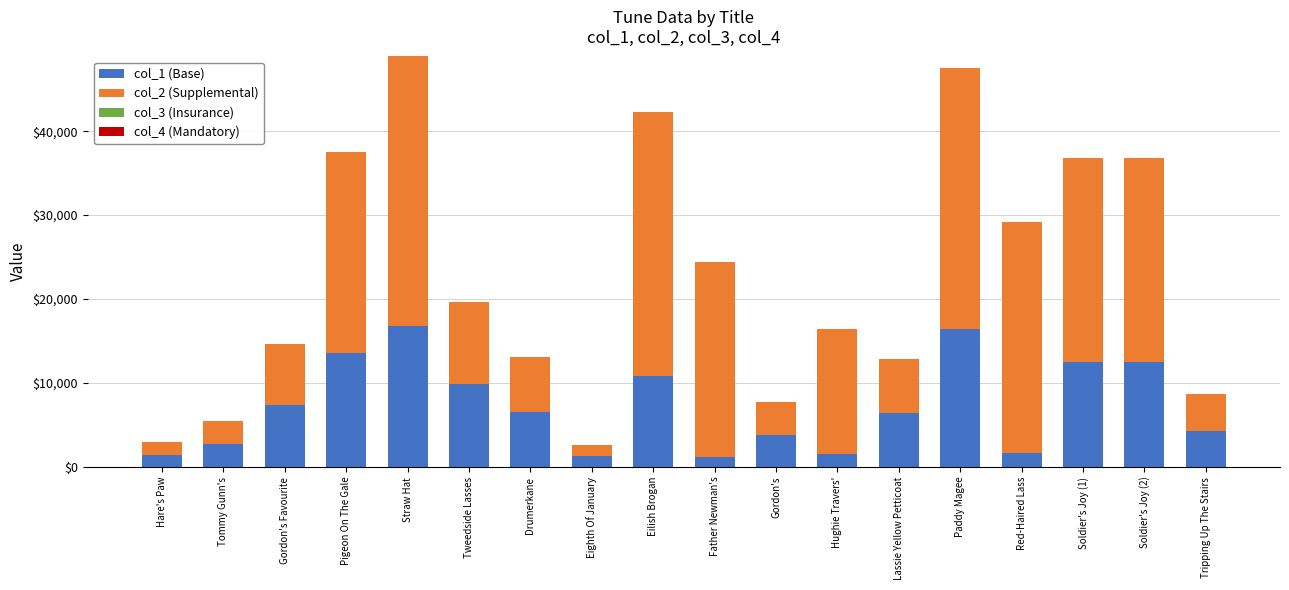

True or false: col_1 (Base) has a value of 10842 at Eilish Brogan.

True